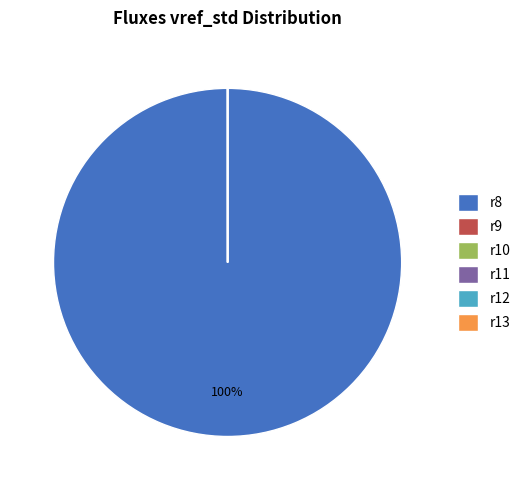

What is the largest slice in the pie chart?

r8